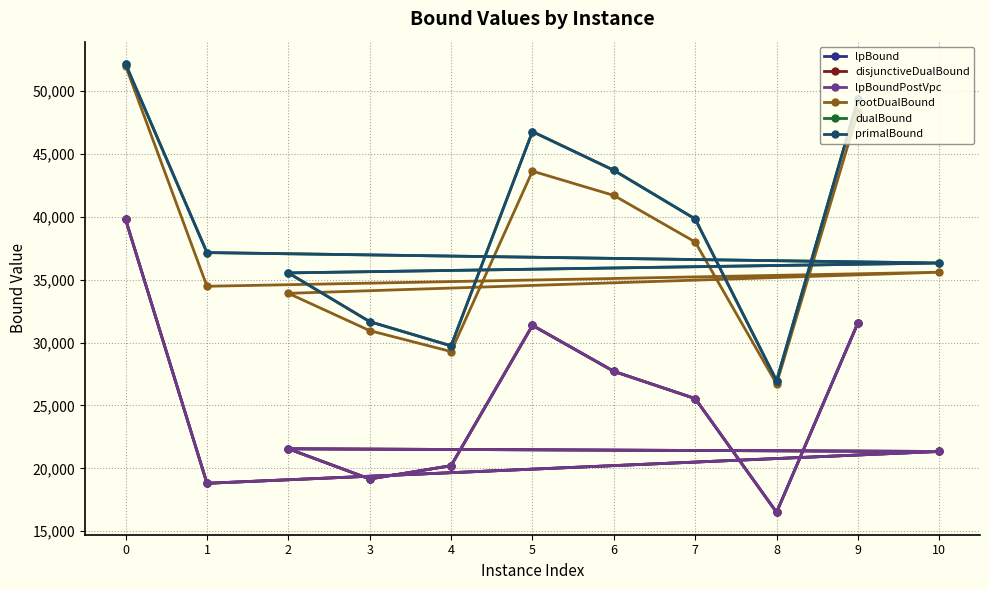

Between 6 and 4, which is larger?

6